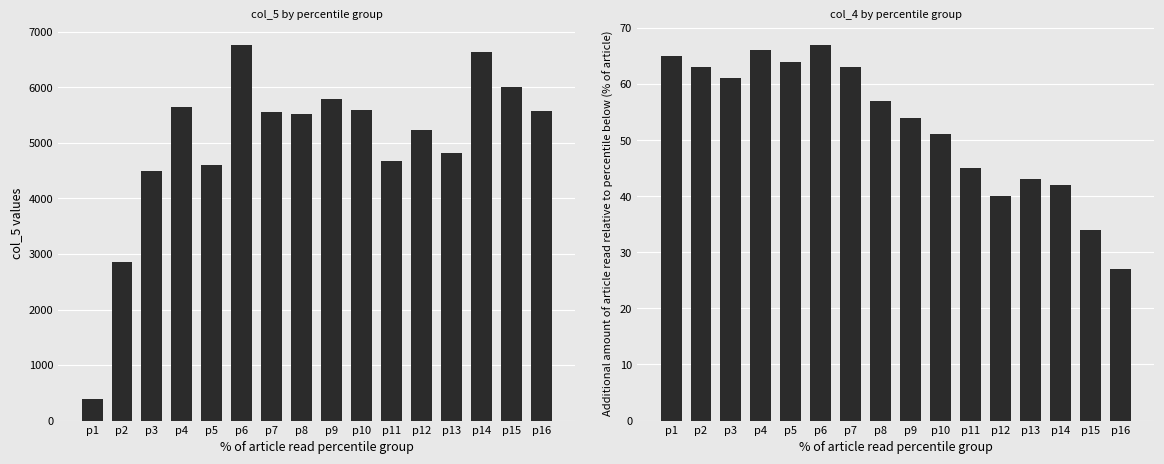

What is the value of the col_5 bar at the 1st from the left?

394.4